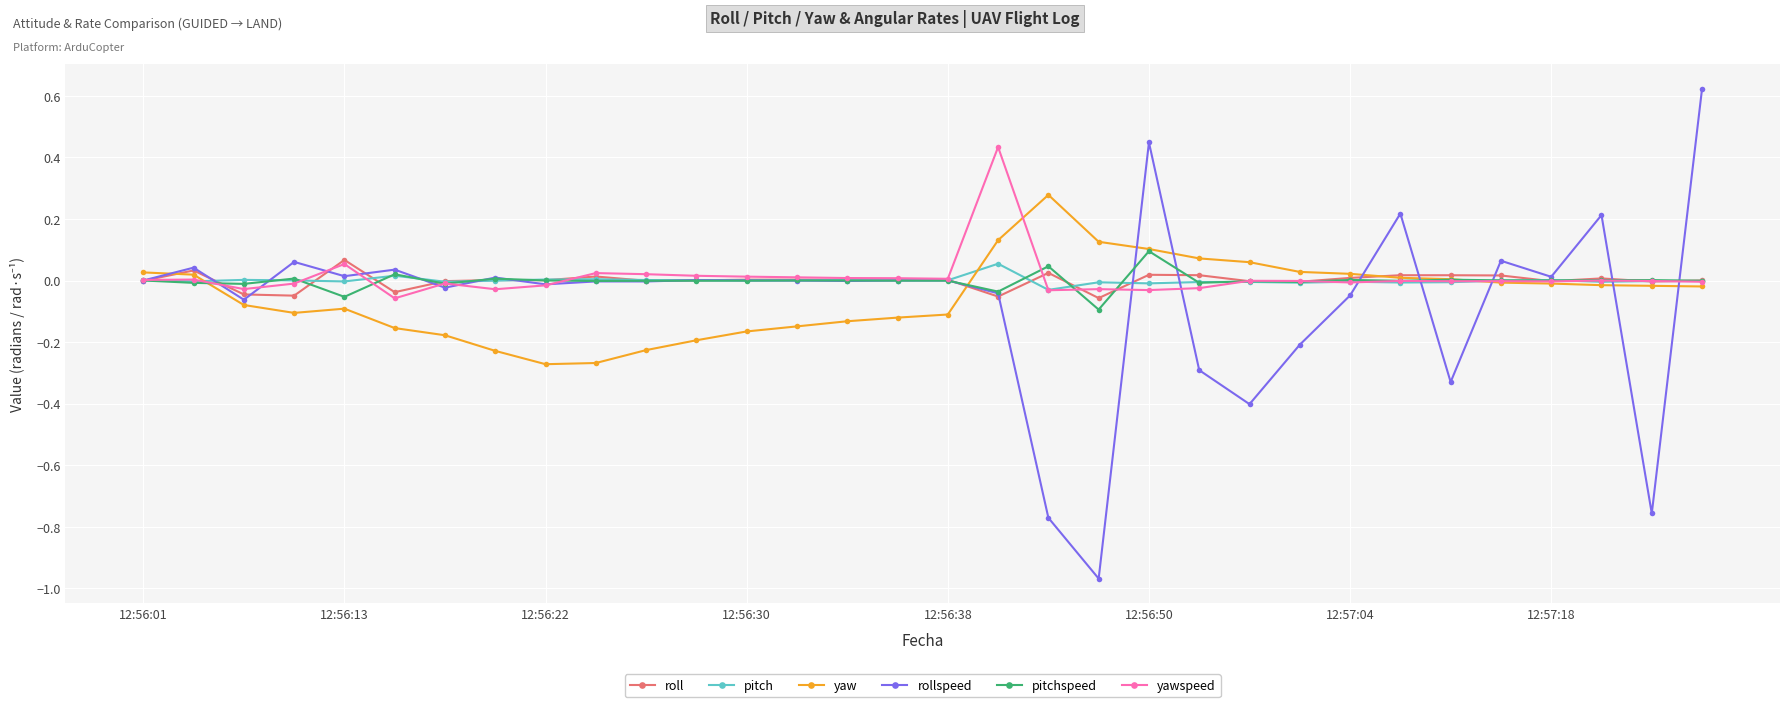

True or false: pitch has more than 1 interior local peaks.

True